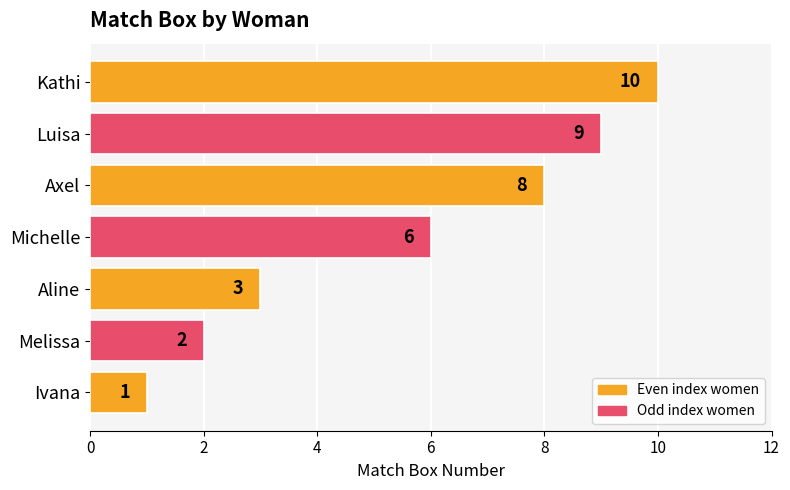

Reading bottom to top, extract all data points from this chart.

Ivana=1	Melissa=2	Aline=3	Michelle=6	Axel=8	Luisa=9	Kathi=10